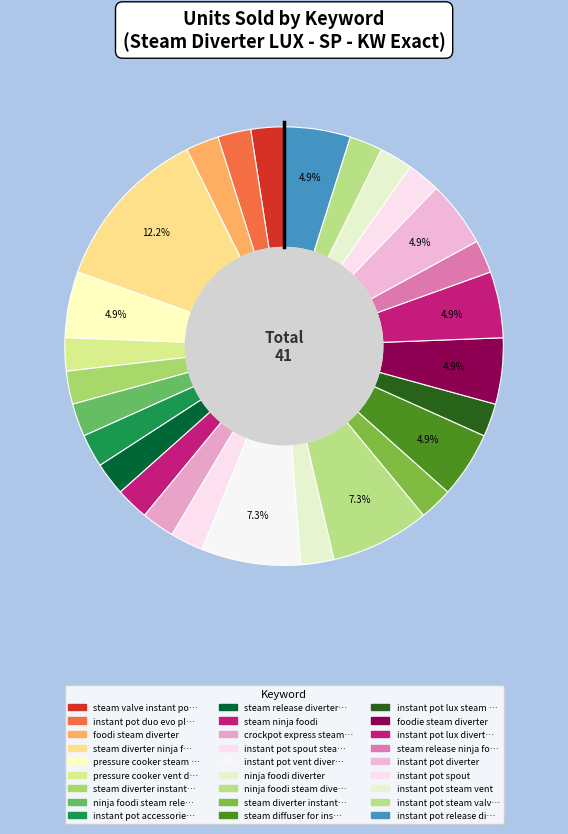

Count the number of slices in the pie.

27